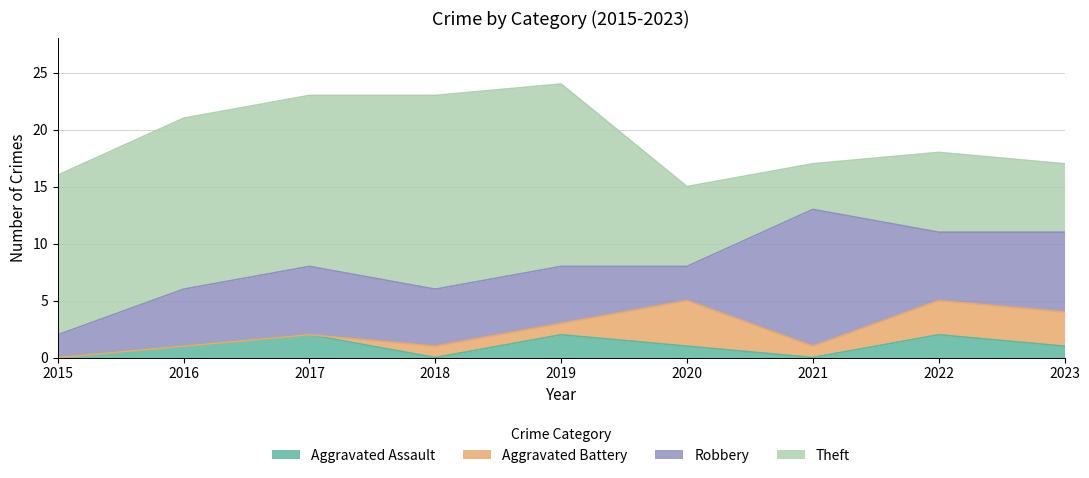

Which series has the widest spread of values?

Theft